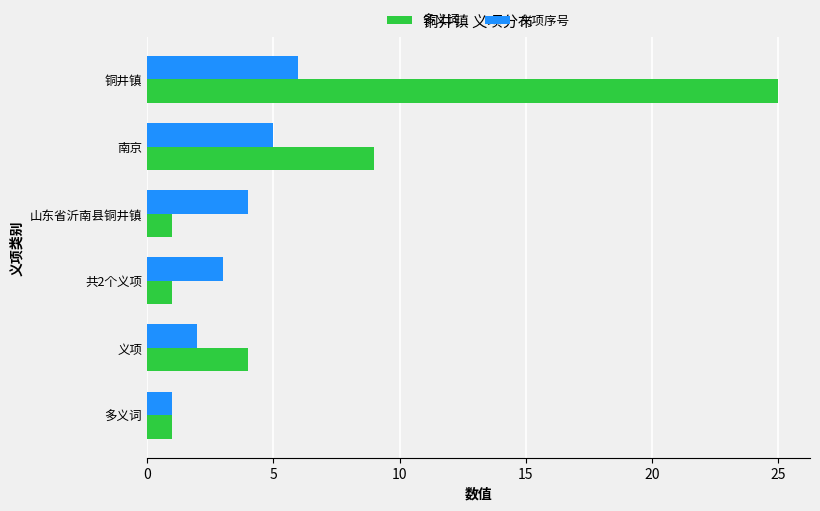

What is the average value of the 多义词 series?

7